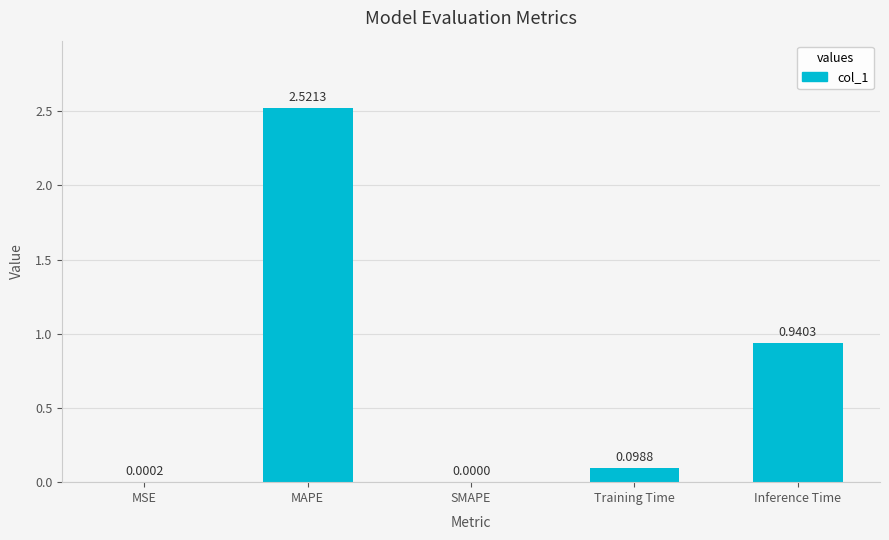

Which category has the highest value across all series?

MAPE